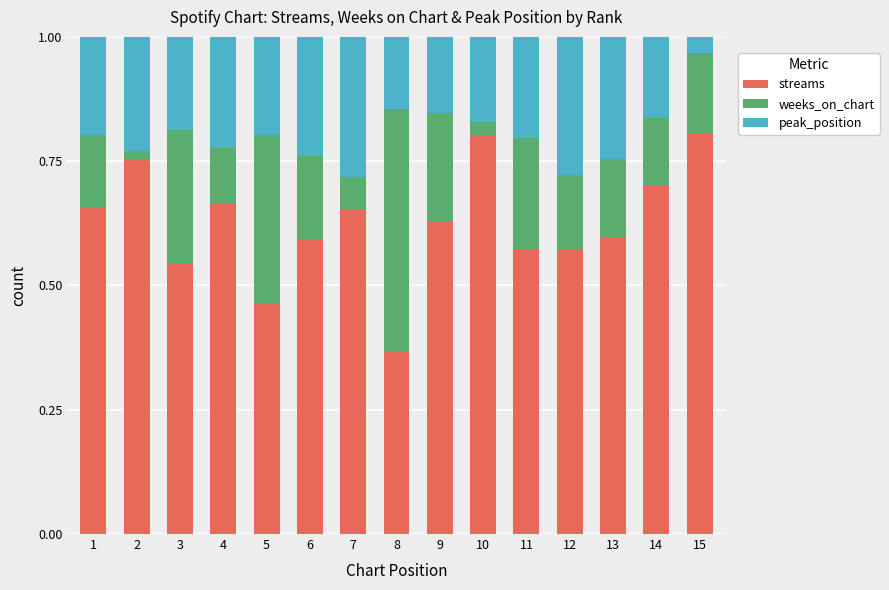

What is the total value across all series at 14?

1.0